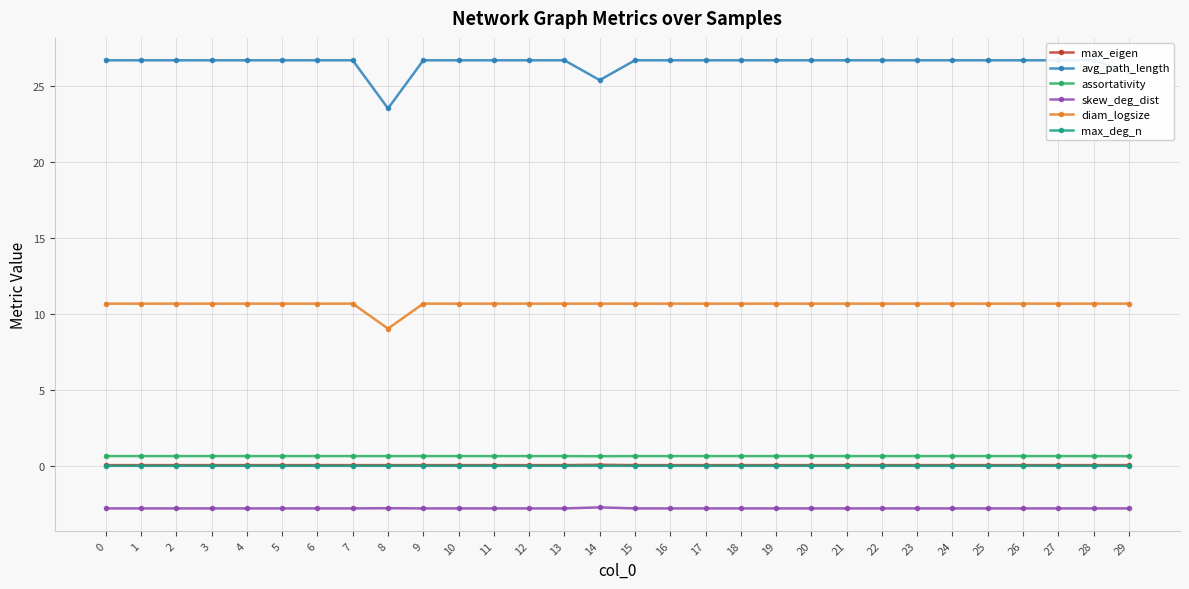

What is the value of the avg_path_length point at the 18th from the left?

26.7